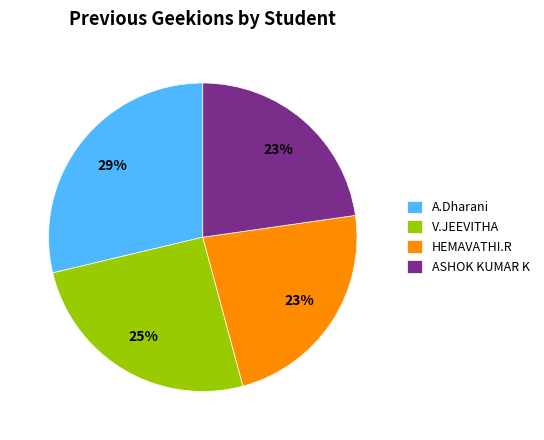

To the nearest percent, what percentage of the pie is ASHOK KUMAR K?

23%